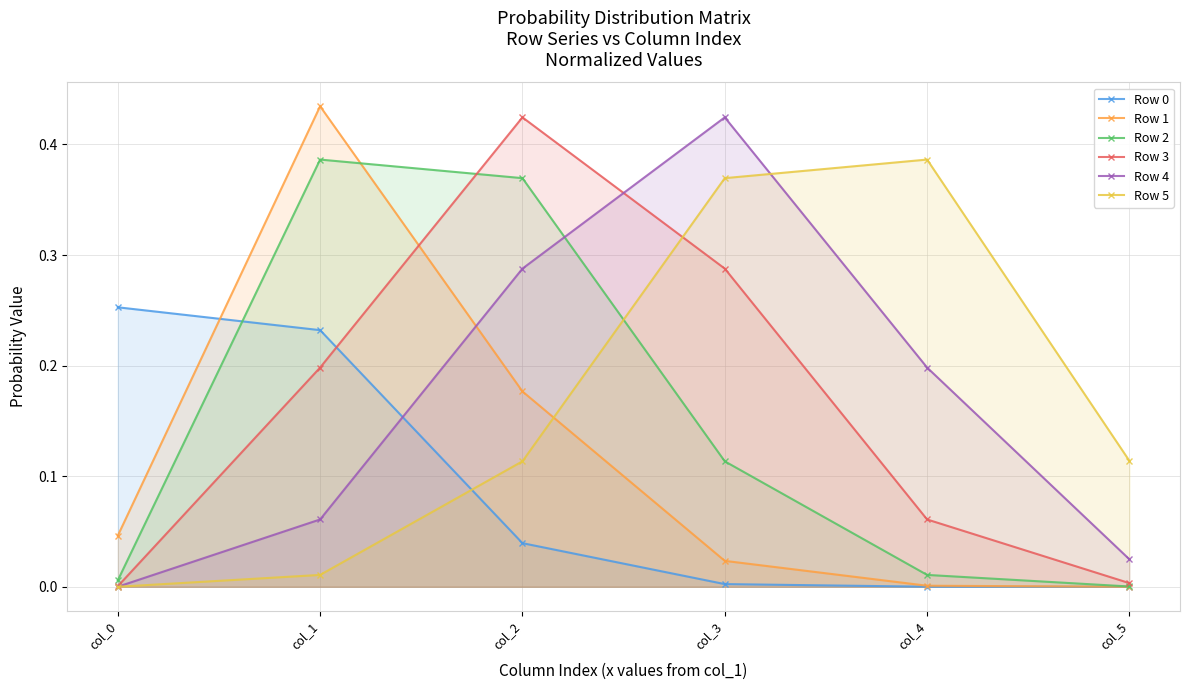

Where is the first local maximum for Row 2?

col_1